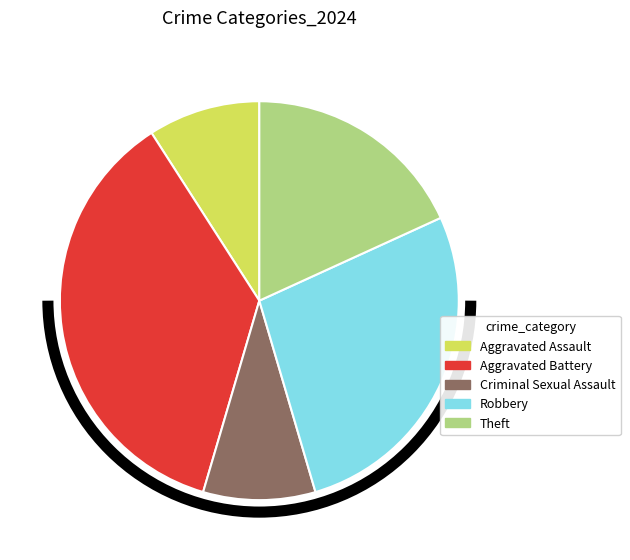

Combined, do Theft and Aggravated Battery account for over 50%?

Yes